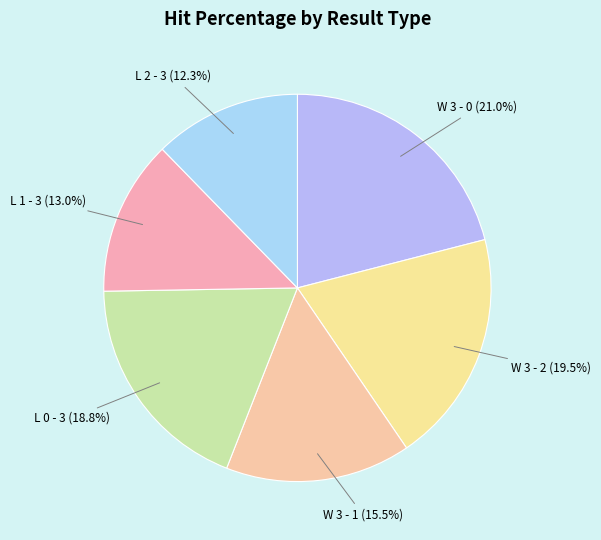

Rank the categories by value from highest to lowest.

W 3 - 0, W 3 - 2, L 0 - 3, W 3 - 1, L 1 - 3, L 2 - 3